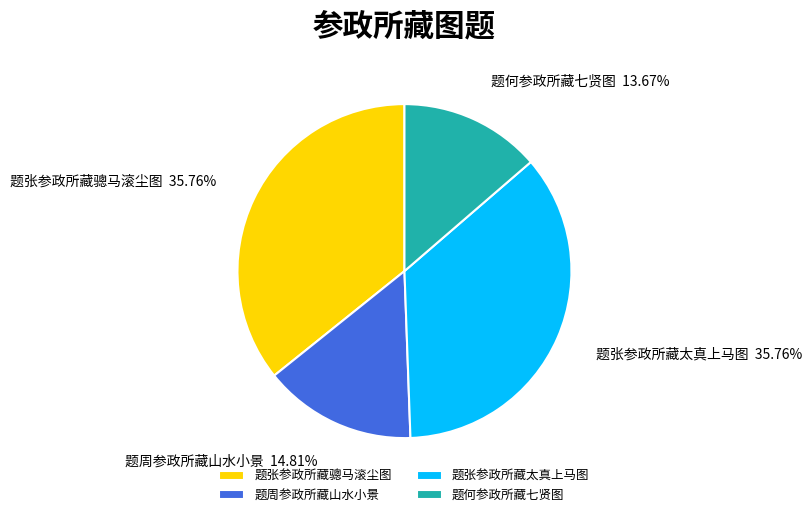

What is the smallest slice in the pie chart?

题何参政所藏七贤图